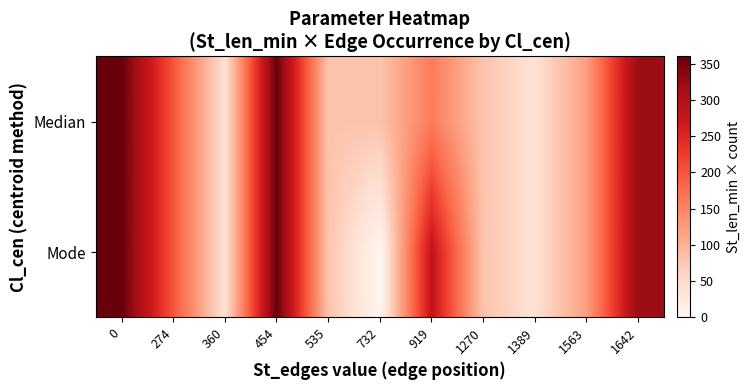

Reading left to right, transcribe all the data shown in this chart.

Median: 0=360	274=200	360=40	454=360	535=80	732=80	919=160	1270=80	1389=40	1563=120	1642=320
Mode: 0=360	274=200	360=40	454=360	535=80	732=0	919=280	1270=80	1389=40	1563=120	1642=320